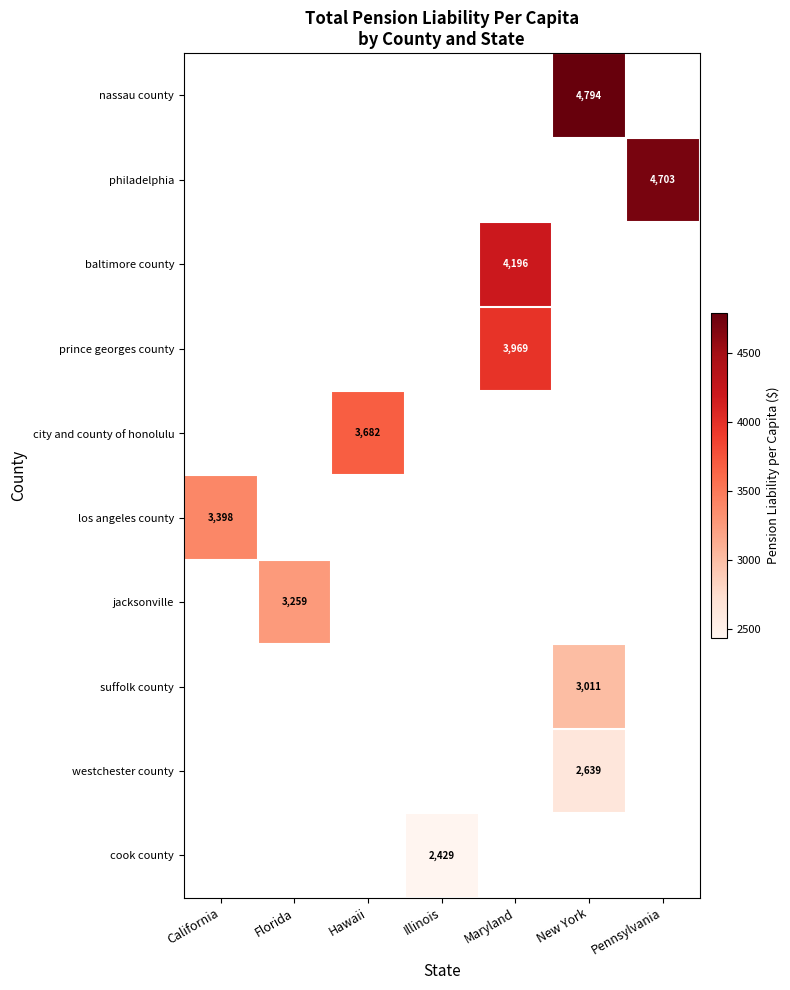

The value of los angeles county at California is 3398.0. True or false?

True